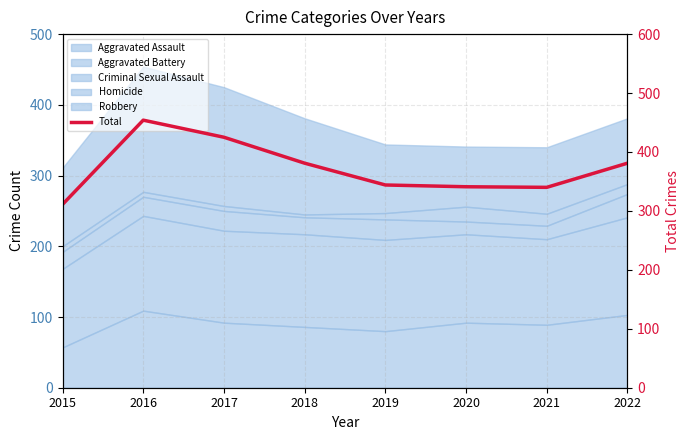

List the labels in order of value, largest first.

2016, 2017, 2018, 2022, 2019, 2020, 2021, 2015